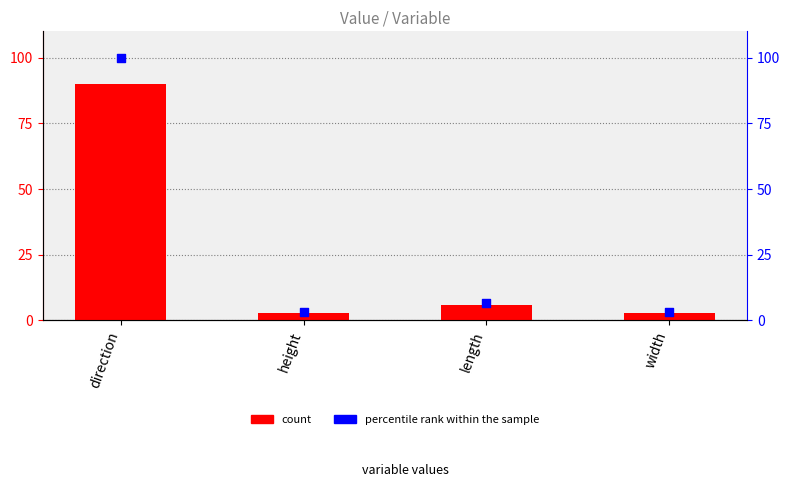

What are all the series names shown in the legend?

count, percentile rank within the sample